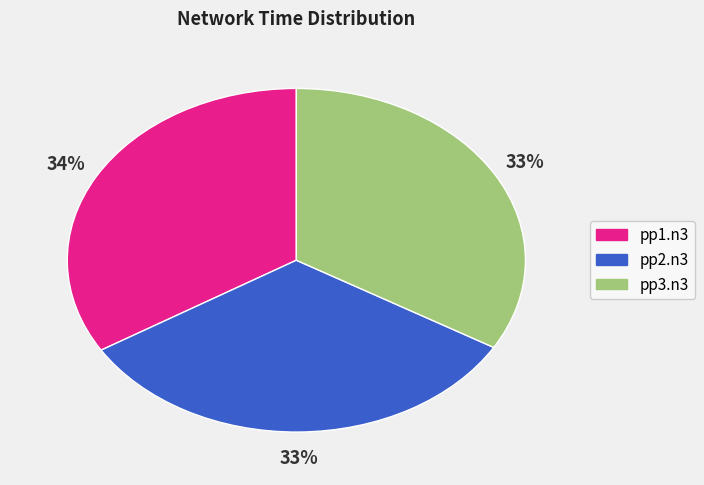

To the nearest percent, what portion does pp1.n3 represent?

34%